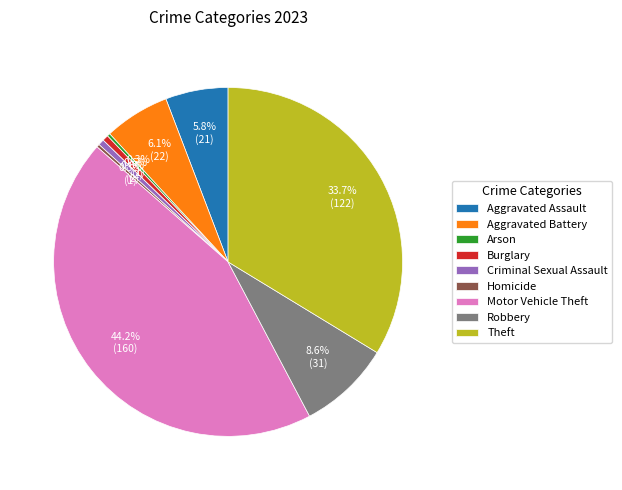

Which category has the biggest portion of the pie?

Motor Vehicle Theft